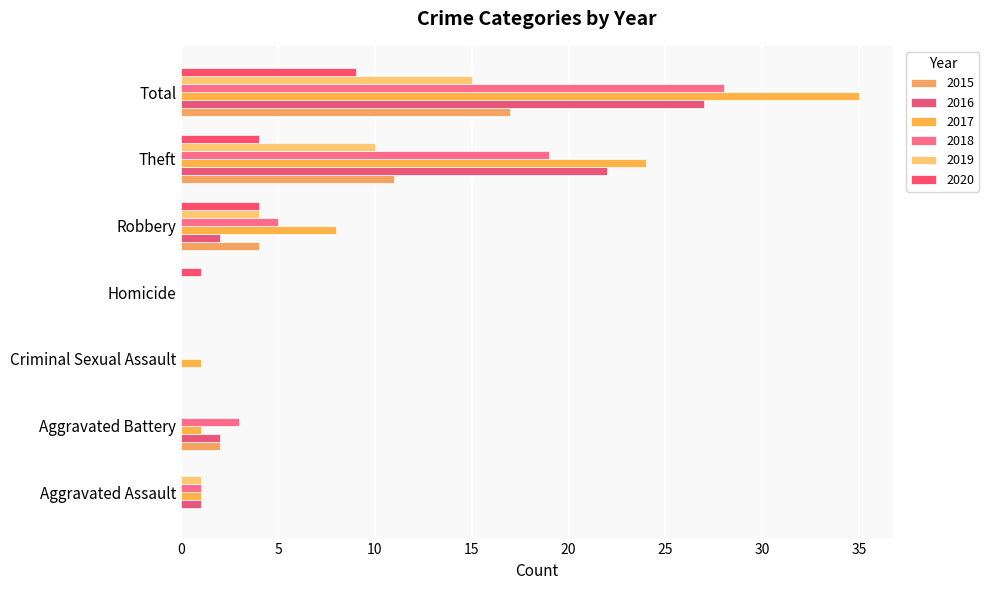

At which label does 2017 first exceed 1?

Robbery